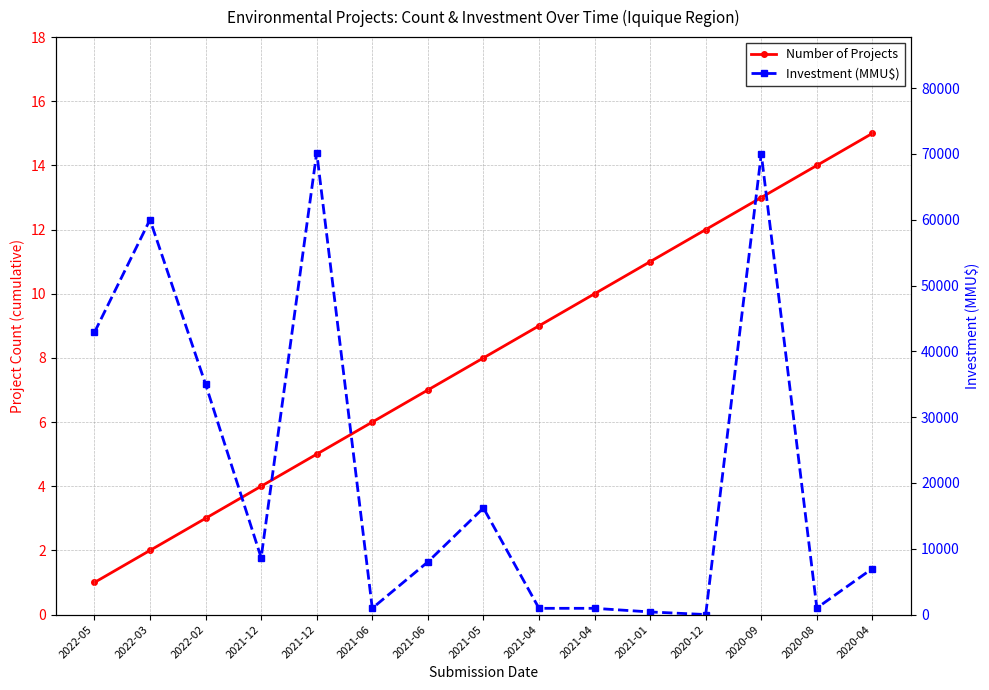

The Number of Projects series shows 11 at 2021-01. True or false?

True